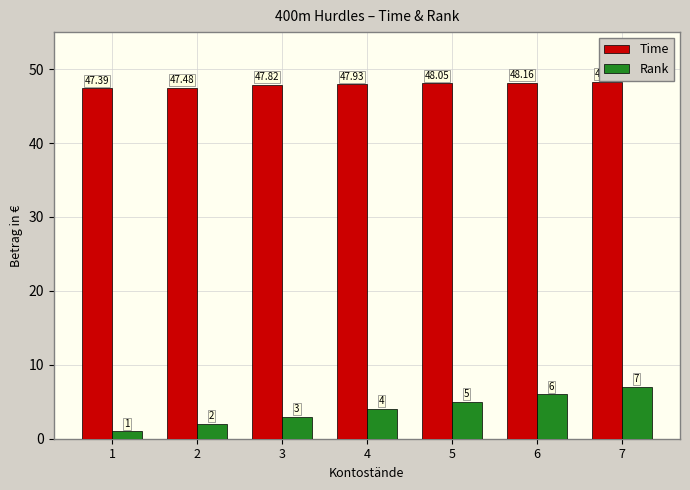

Which series changed the most between 5 and 6?

Rank